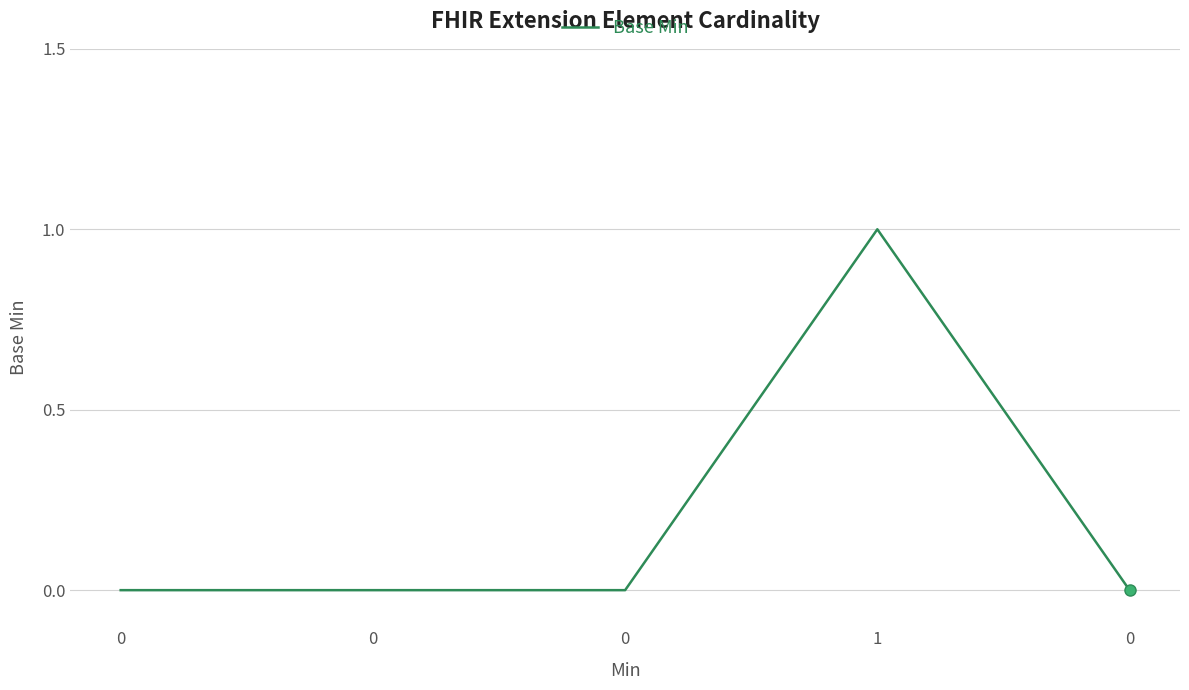

What is the difference between the maximum and minimum values?

1